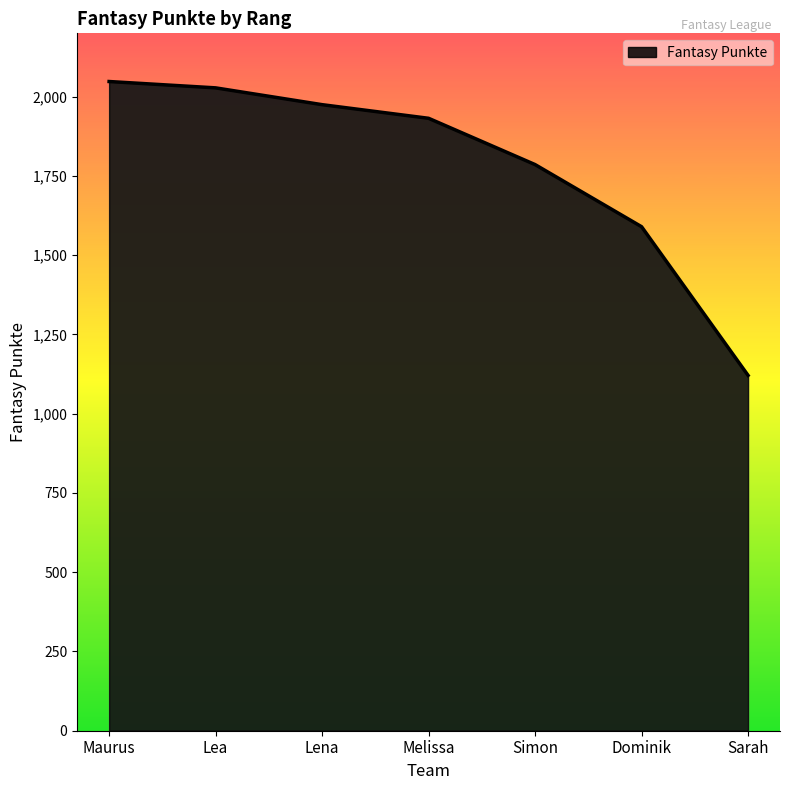

What is the difference between the maximum and minimum values?

927